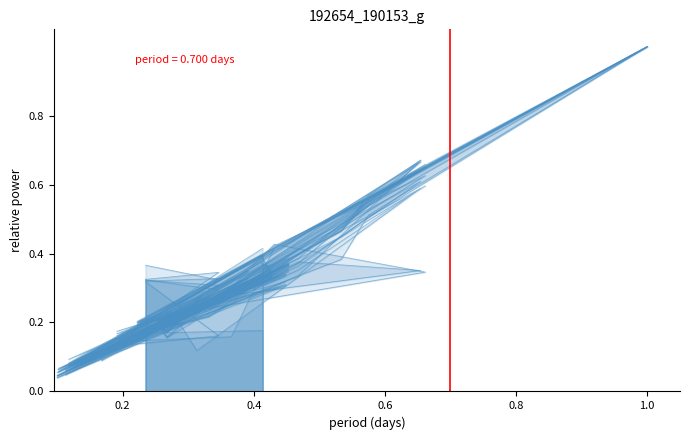

True or false: col_16 and col_39 cross at least once.

True